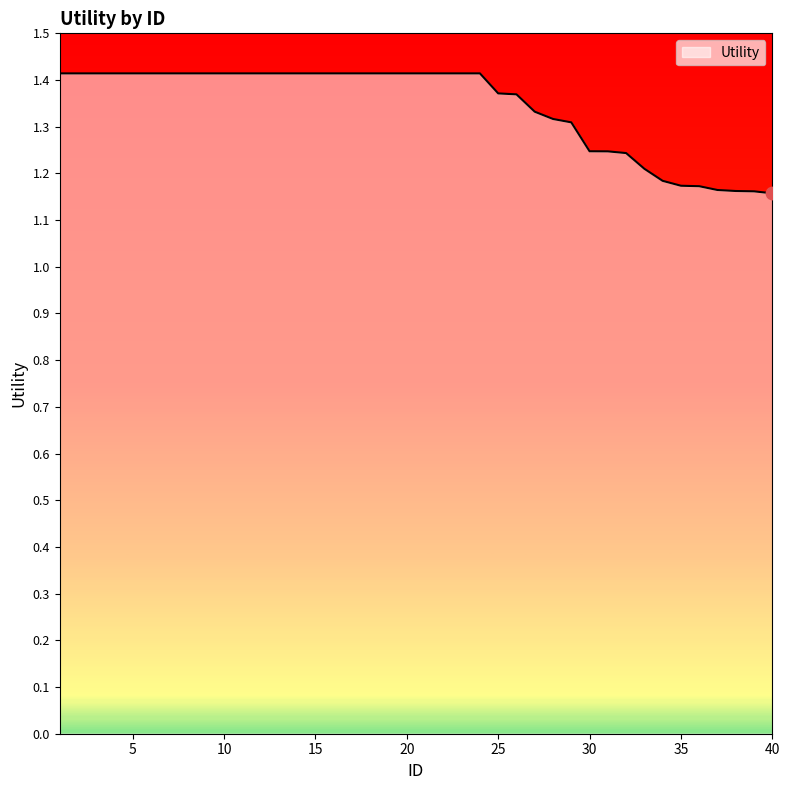

How many lines are shown in the chart?

1